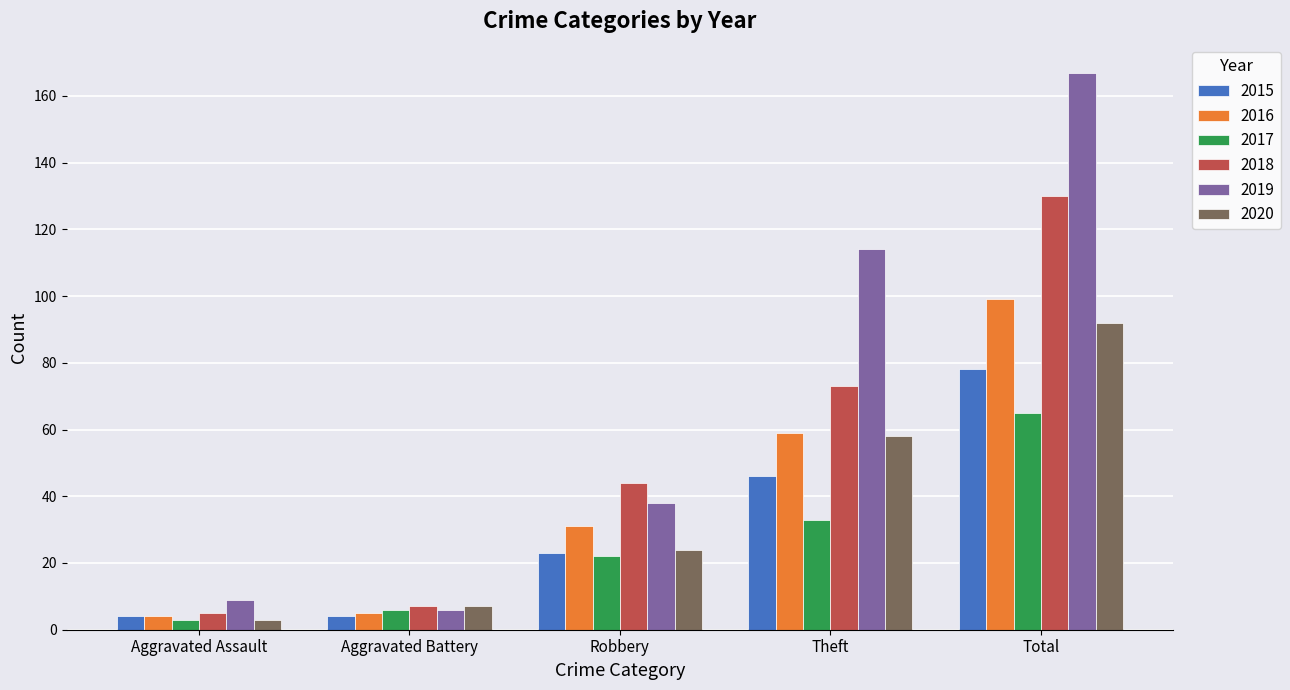

What is the difference between the maximum and minimum values in the 2018 series?

125